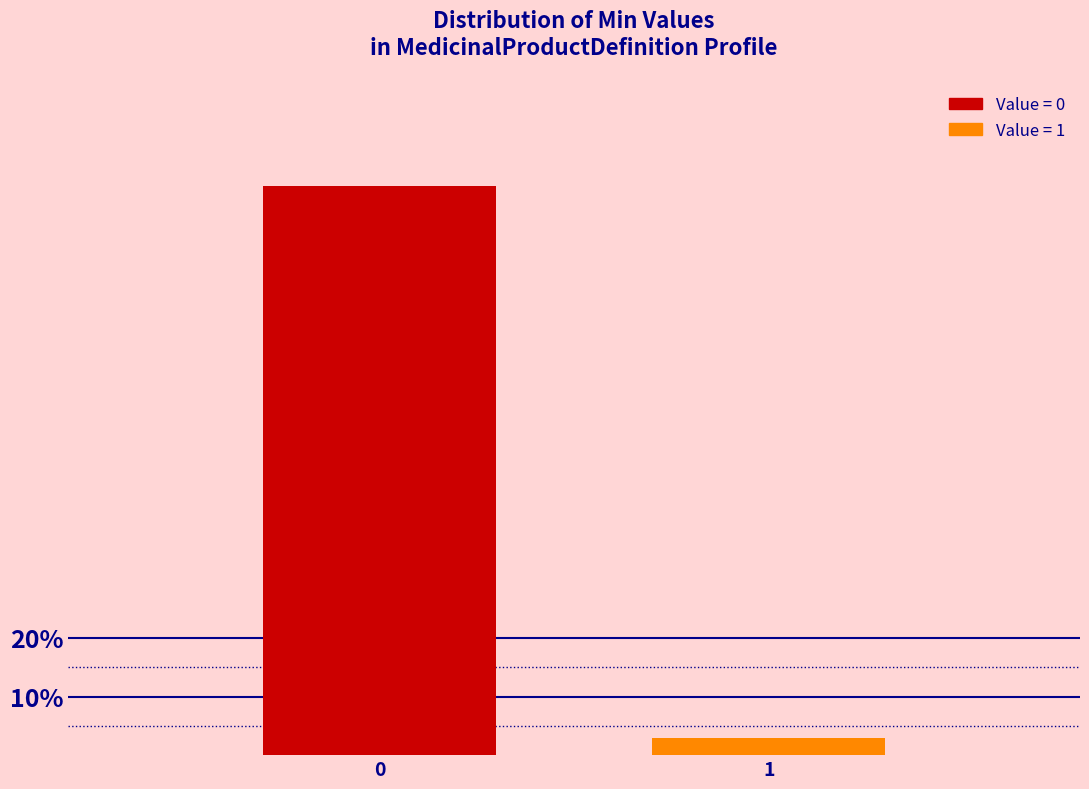

Reading right to left, list all the values displayed in this chart.

2.9	97.1